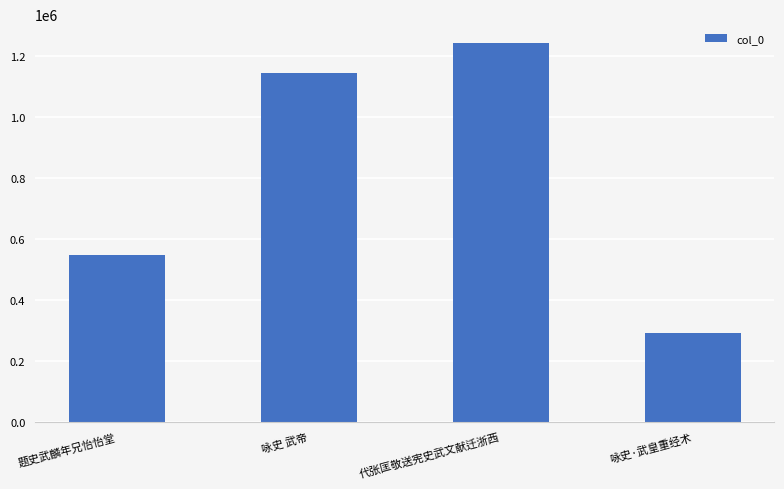

What is the difference between the maximum and minimum values?

950137